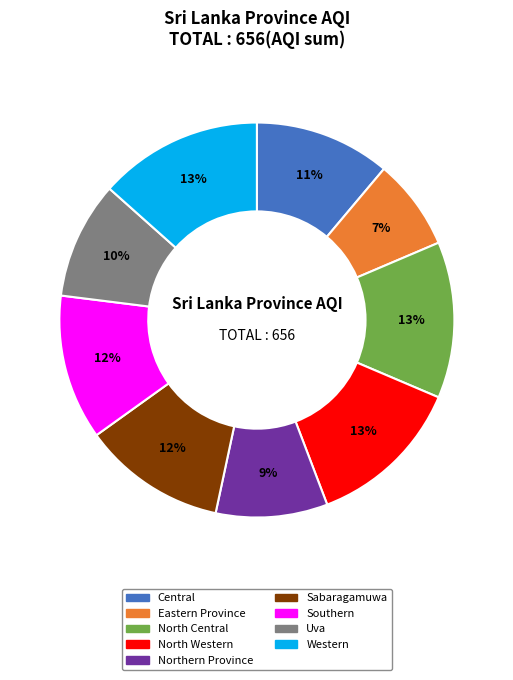

To the nearest percent, what percentage of the pie is North Western?

13%